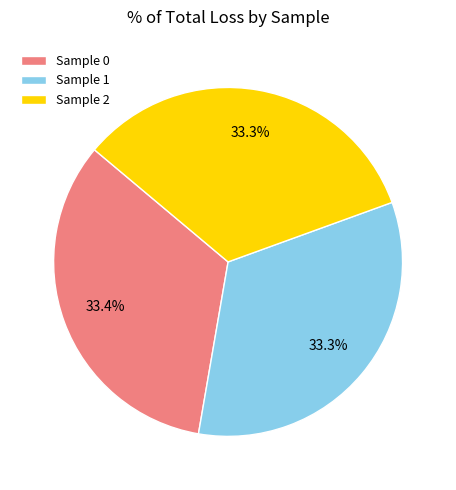

Is there any slice that represents more than half of the pie?

No